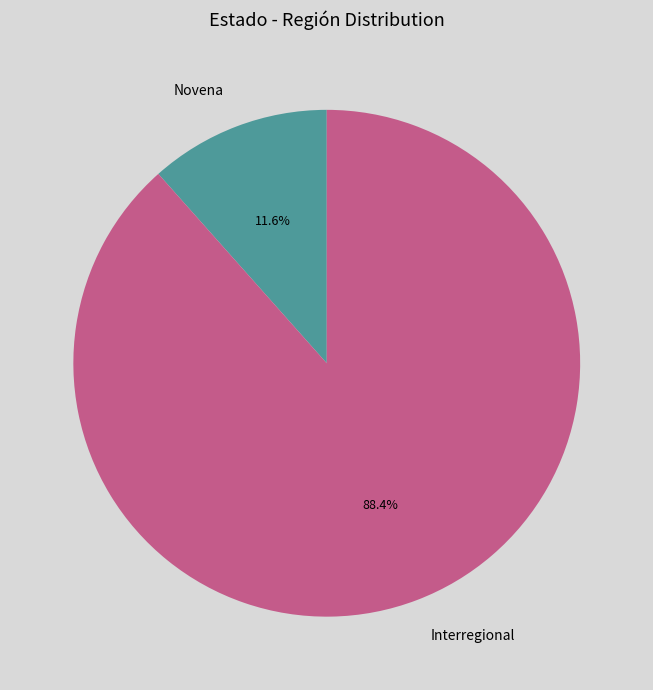

How many slices are in this pie chart?

2